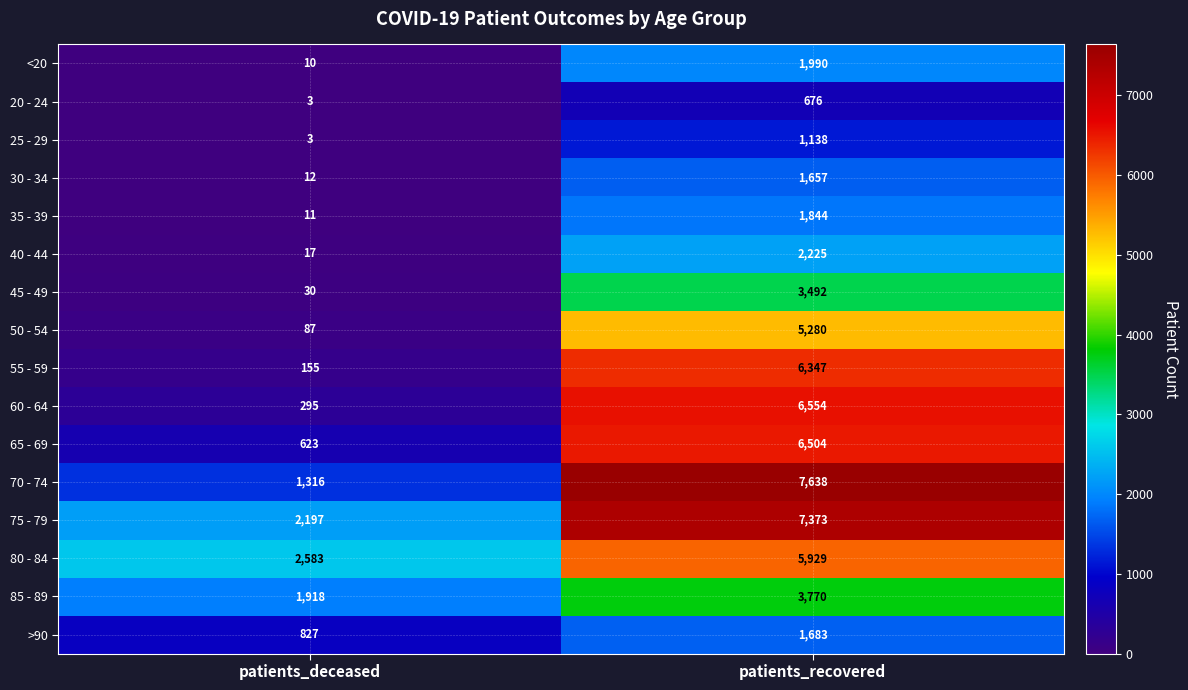

What is the spread (max minus min) of values at patients_deceased?

2580